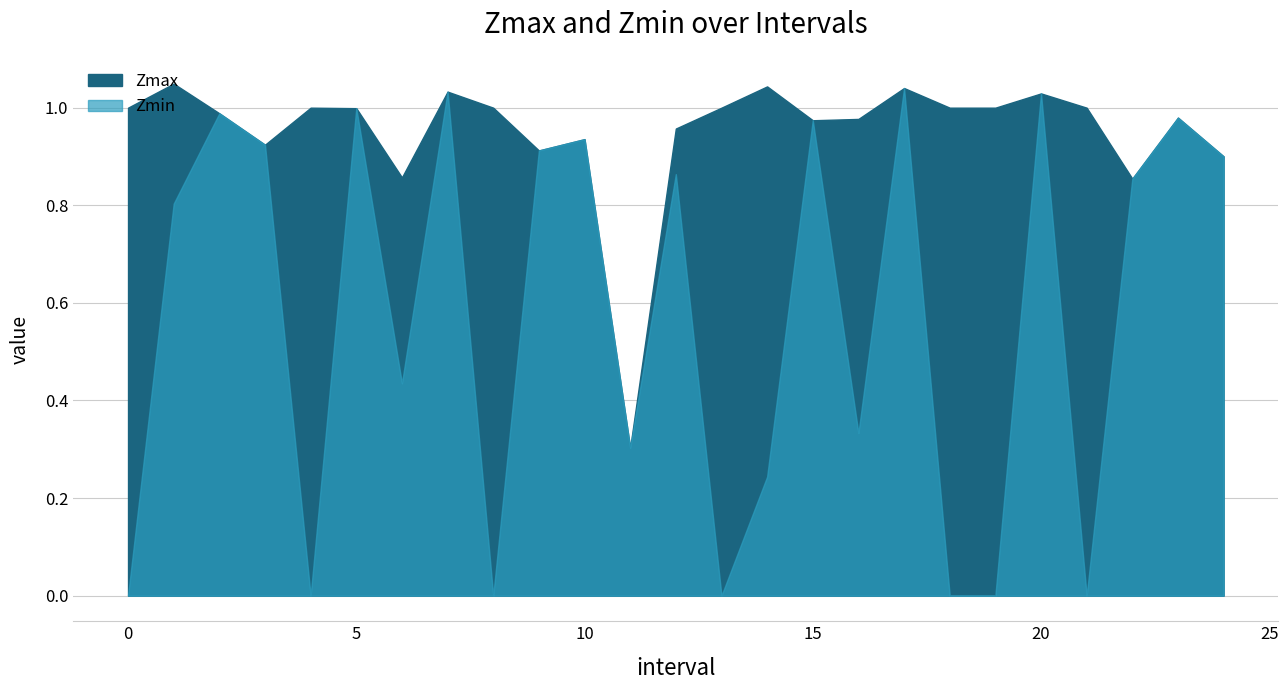

At which category does Zmax reach its first local peak?

1.0